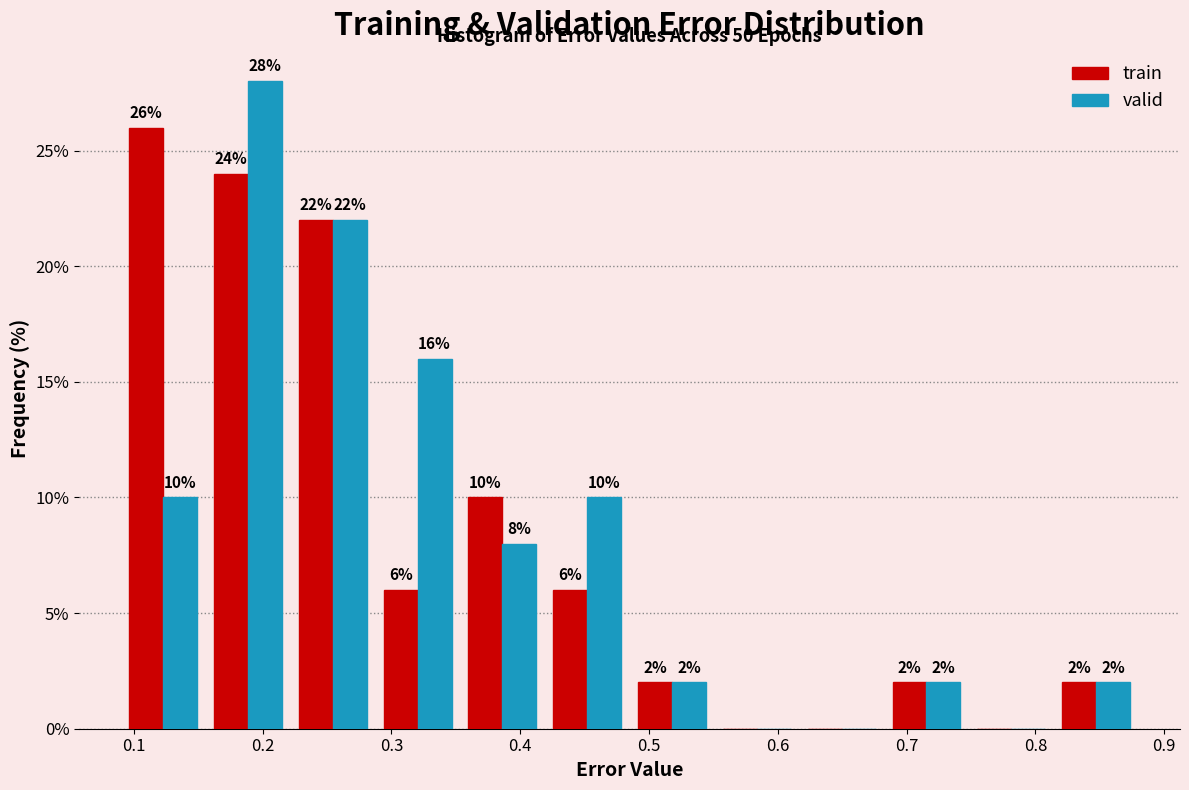

In the train series, which range on the x-axis has the tallest bar?

0.09 to 0.16